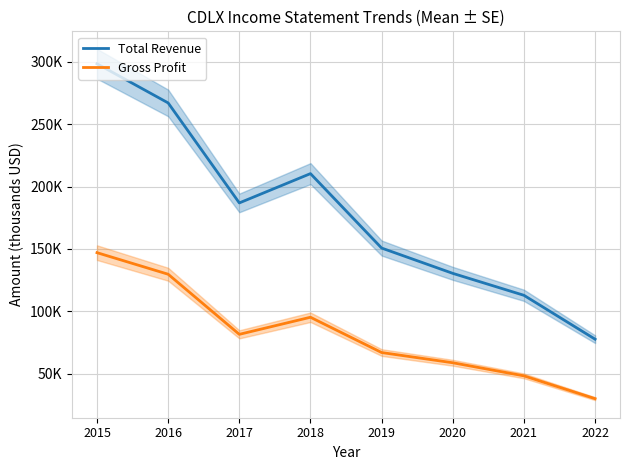

What is the maximum value shown in the chart?

298.5